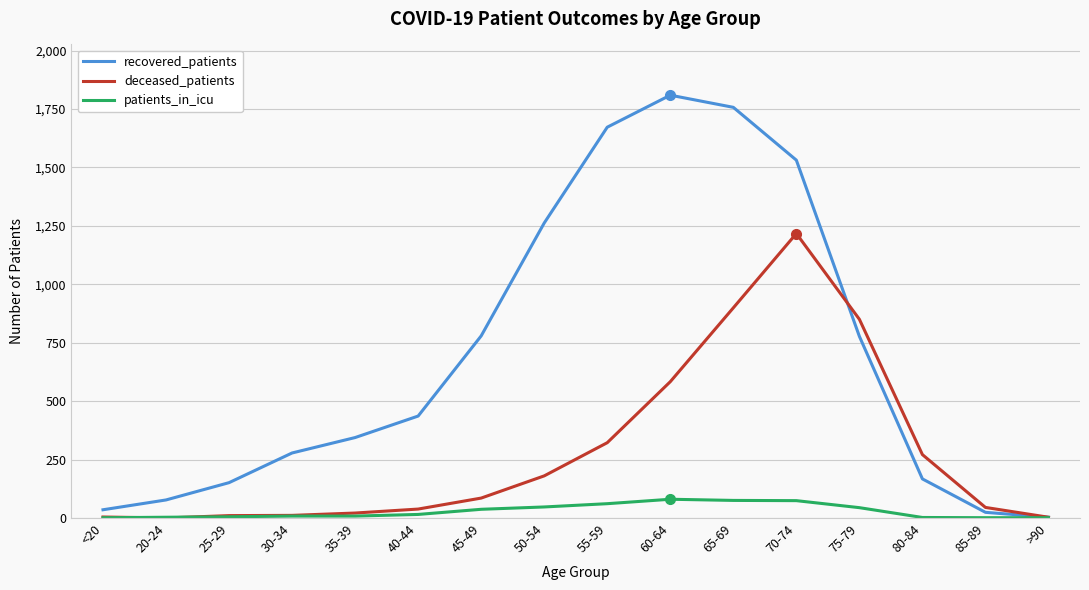

Which series has the largest range (max minus min)?

recovered_patients